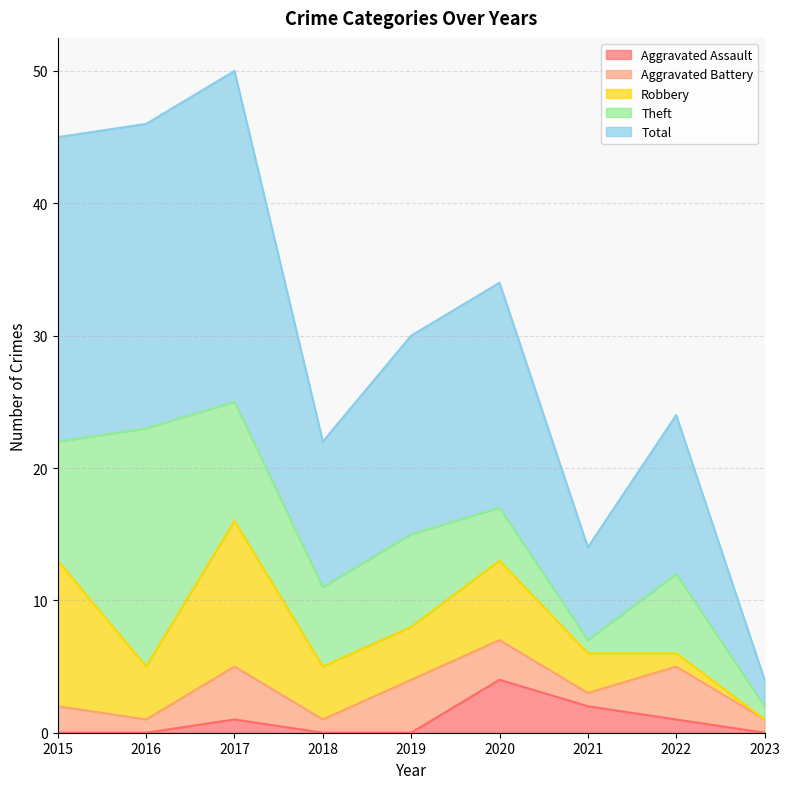

What is the difference between the maximum and second lowest values in the Total series?

18